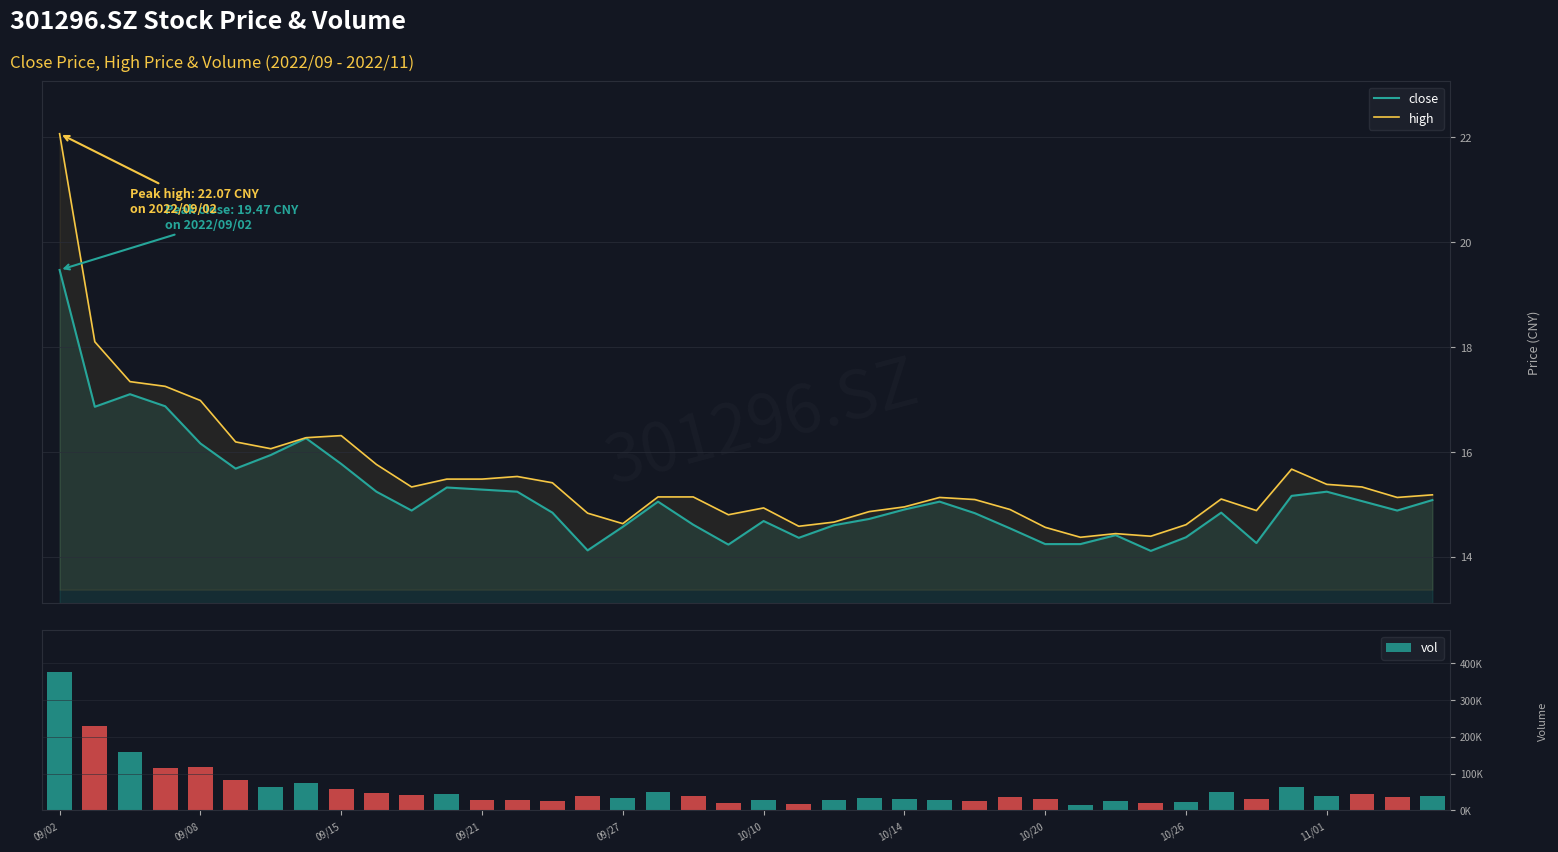

Which category has the lowest value in the high series?

29